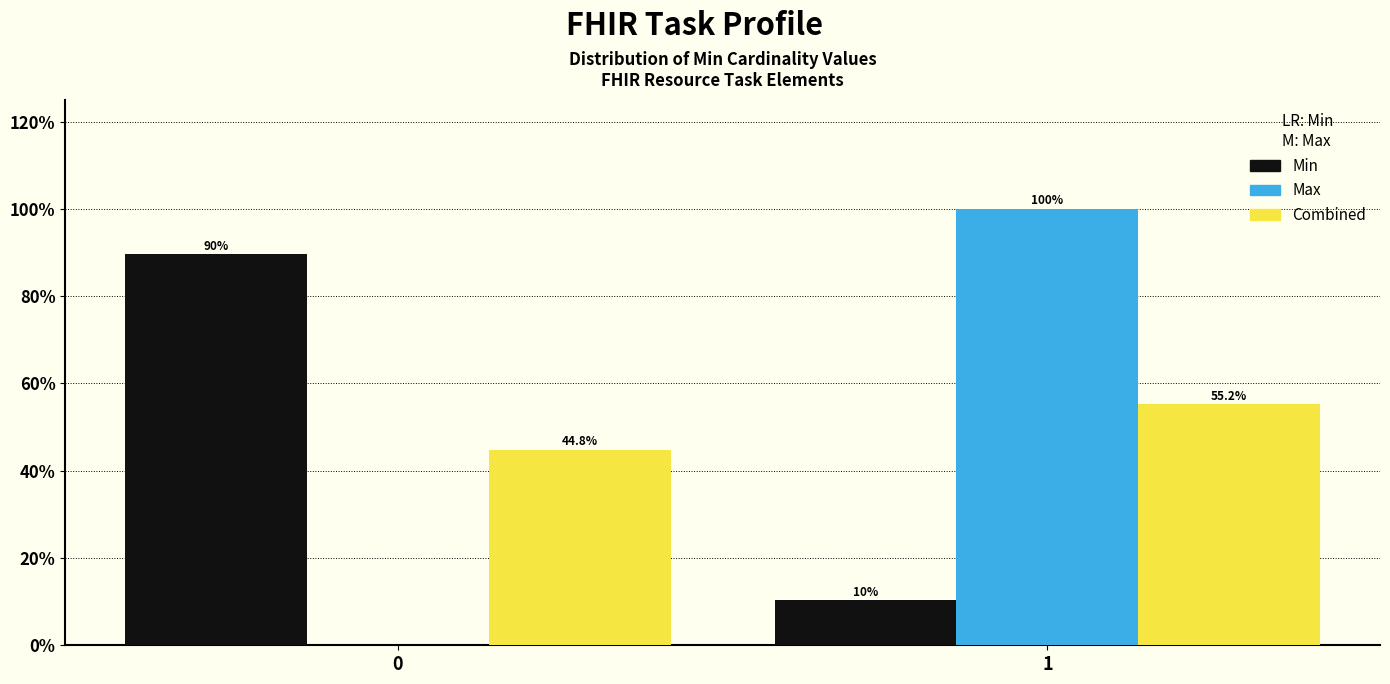

Reading right to left, transcribe all the data shown in this chart.

Min: 1=10.4	0=89.6
Max: 1=100.0	0=0.0
Combined: 1=55.2	0=44.8